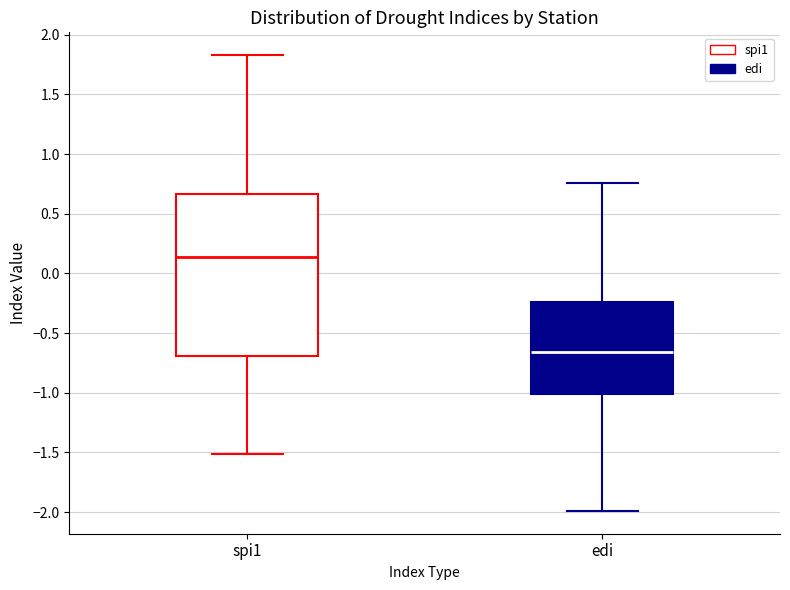

Reading left to right, transcribe this box plot: for each box, give where its median line is, the range the box spans, and where its two whiskers end, as read against the y-axis. The values are not printed on the chart, so give them approximately, as read against the axis.

spi1: median 0.15, box -0.70 to 0.65, whiskers -1.50 to 1.85
edi: median -0.65, box -1.00 to -0.25, whiskers -2.00 to 0.75